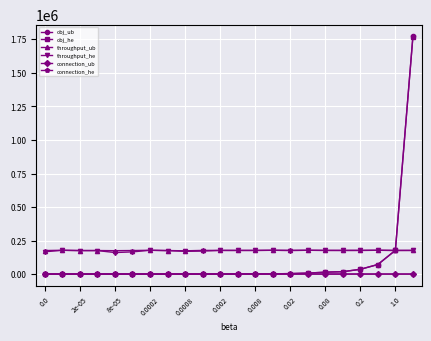

What is the minimum value for throughput_ub?

174100.0